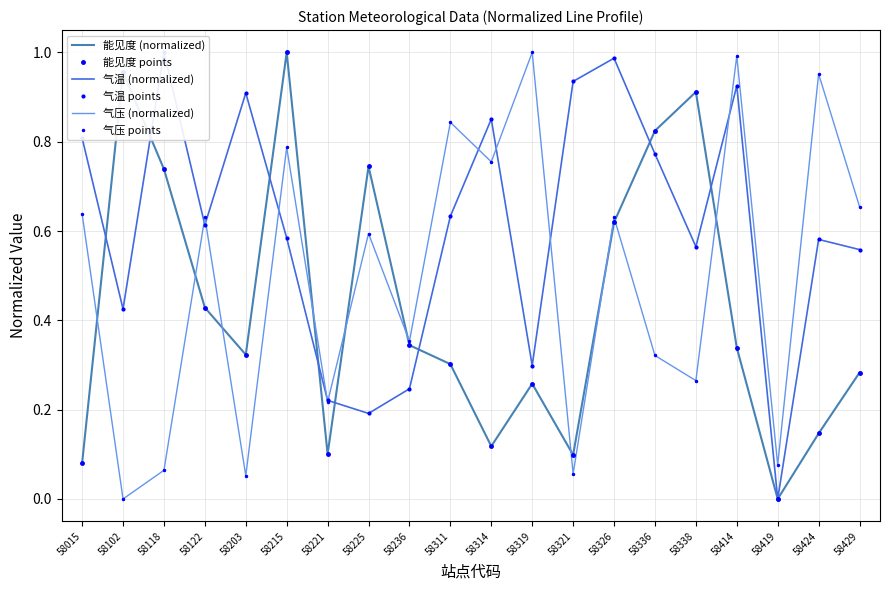

How many values in 气温 (normalized) are above zero?

19